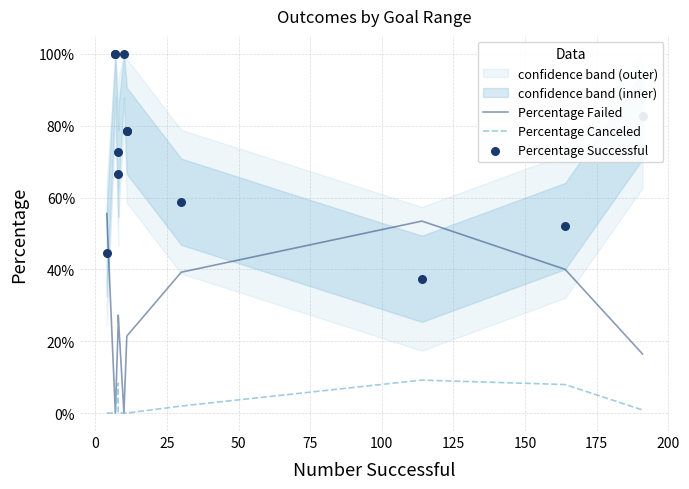

Which series contains the highest Y value?

Percentage Successful